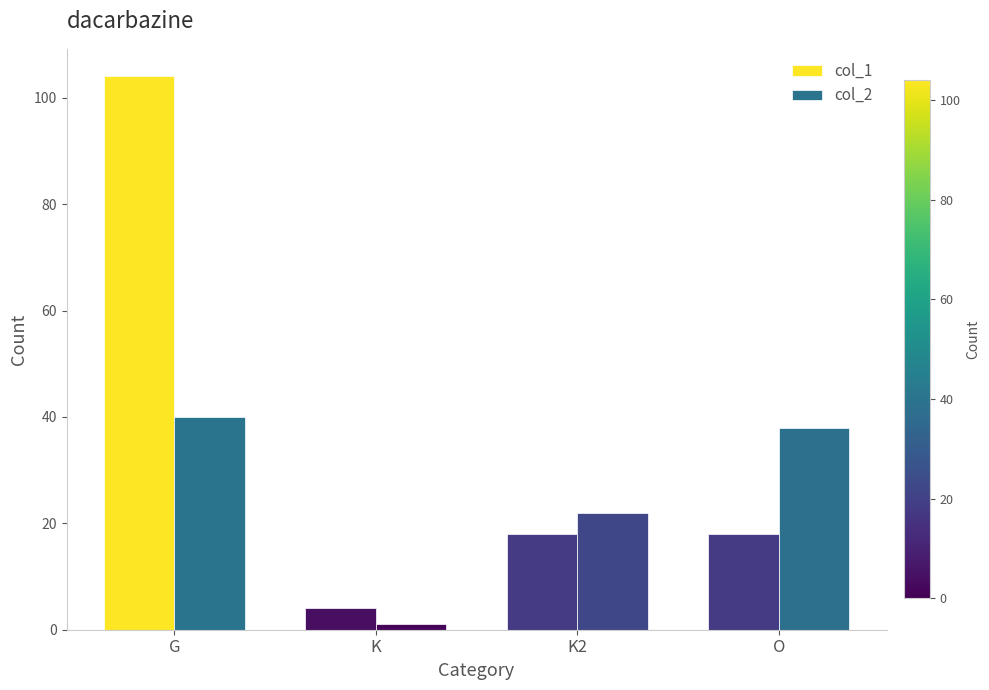

Which series has the widest spread of values?

col_1